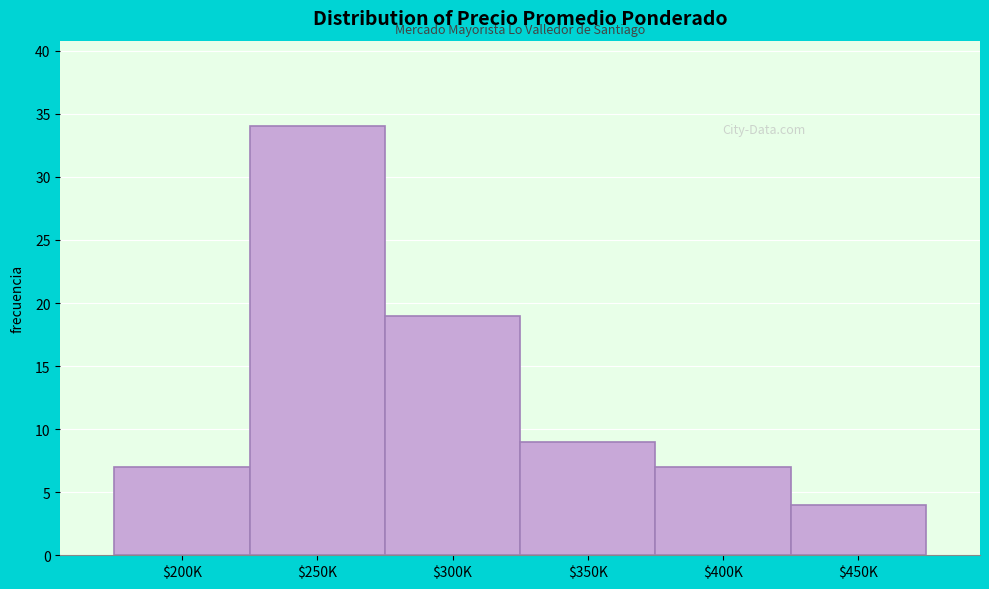

Reading right to left, transcribe all the data shown in this chart.

4	7	9	19	34	7